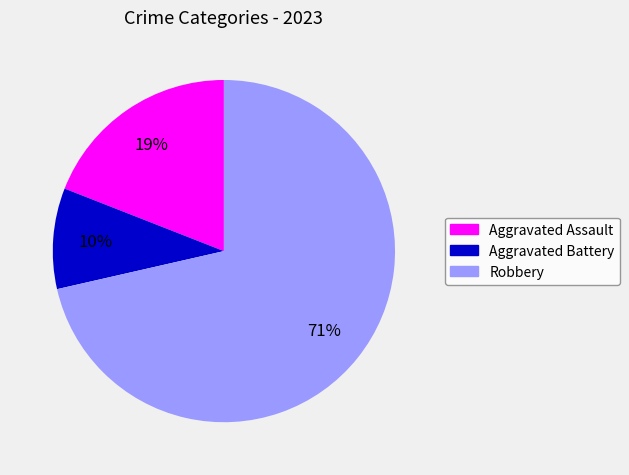

Which category has the smallest portion of the pie?

Aggravated Battery